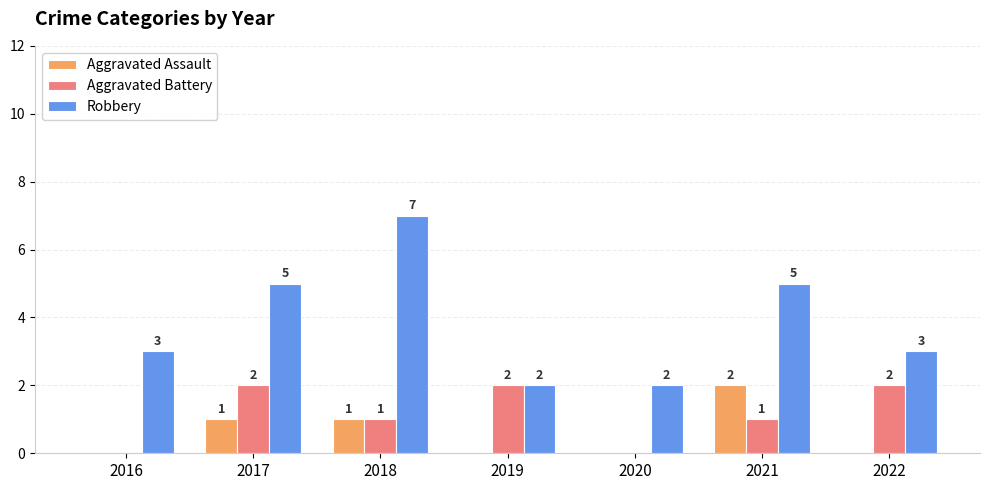

What is the total value across all series at 2022?

5